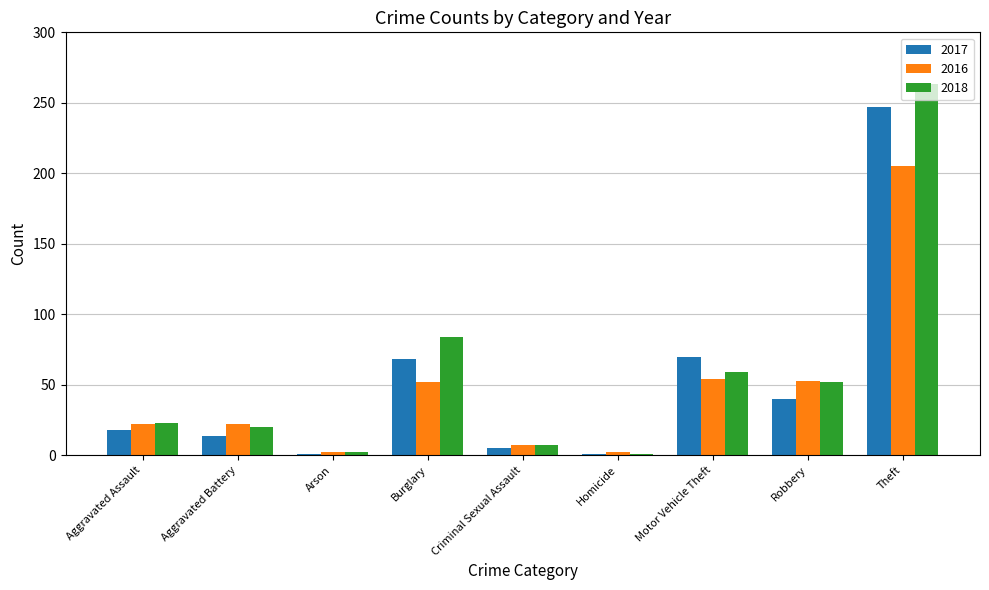

The value of 2018 at Robbery is 52. True or false?

True